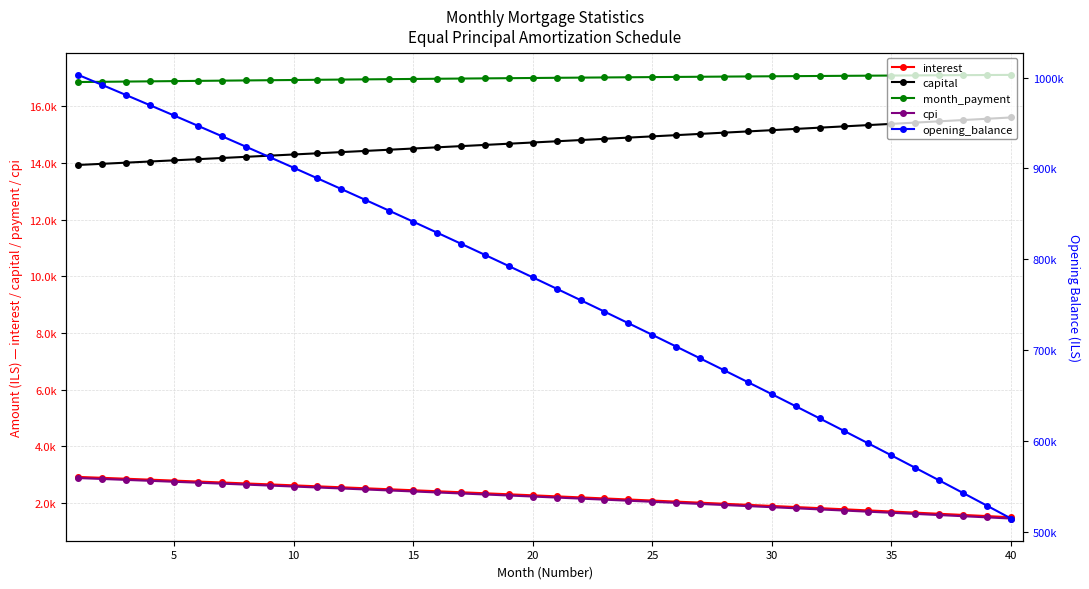

Rank the series by their maximum value, from lowest to highest.

cpi, interest, capital, month_payment, opening_balance